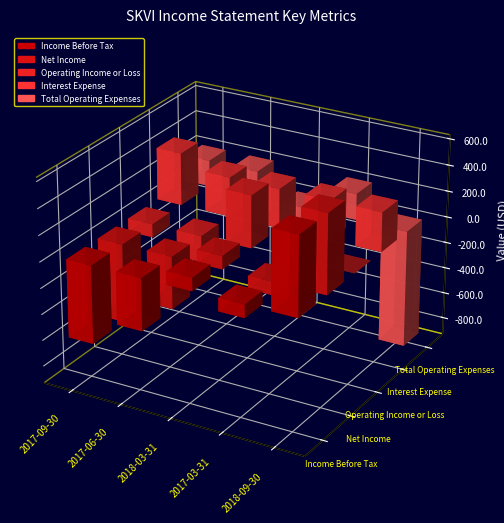

Reading left to right, transcribe all the data shown in this chart.

Income Before Tax: -600	-400	100	-100	600
Net Income: -600	-400	100	-100	600
Operating Income or Loss: -100	-200	400	-200	0
Interest Expense: 400	300	300	300	300
Total Operating Expenses: 200	200	-400	200	-900